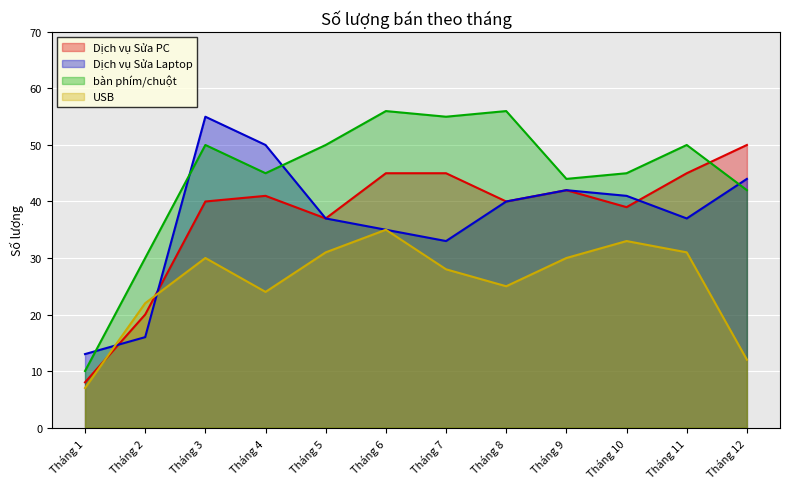

Count the number of categories in the chart.

12